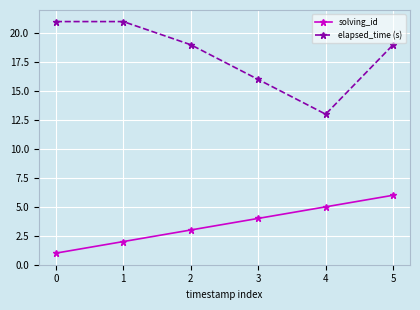

Rank the series by their average value, from highest to lowest.

elapsed_time (s), solving_id